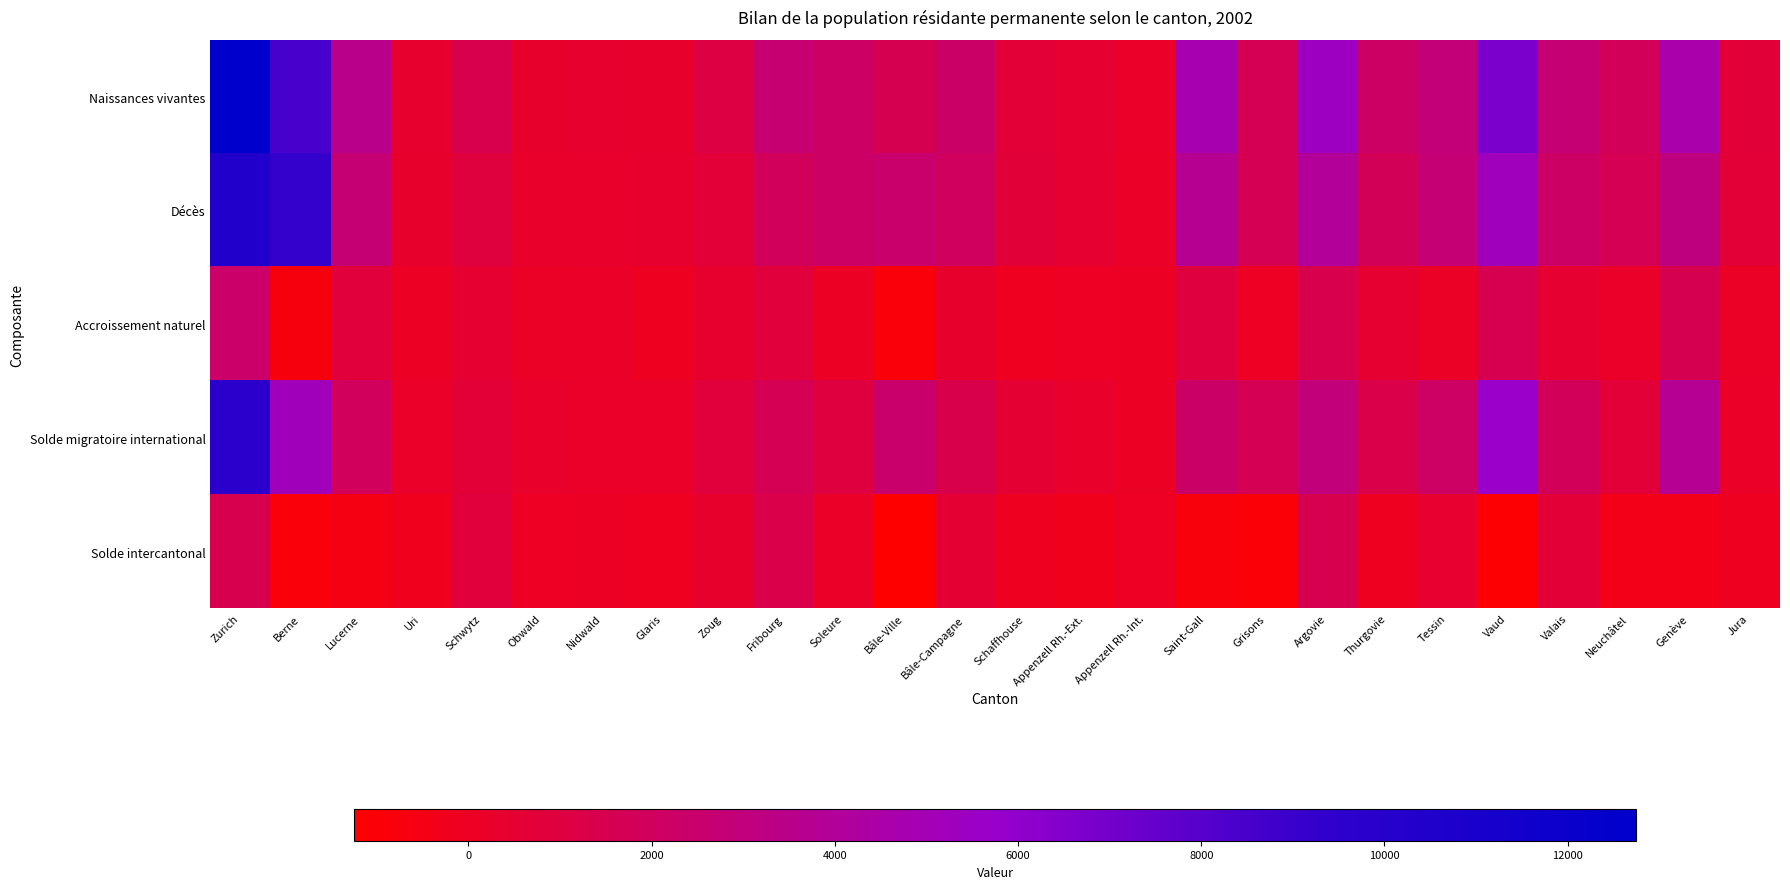

Which series changed the most between Obwald and Saint-Gall?

Naissances vivantes